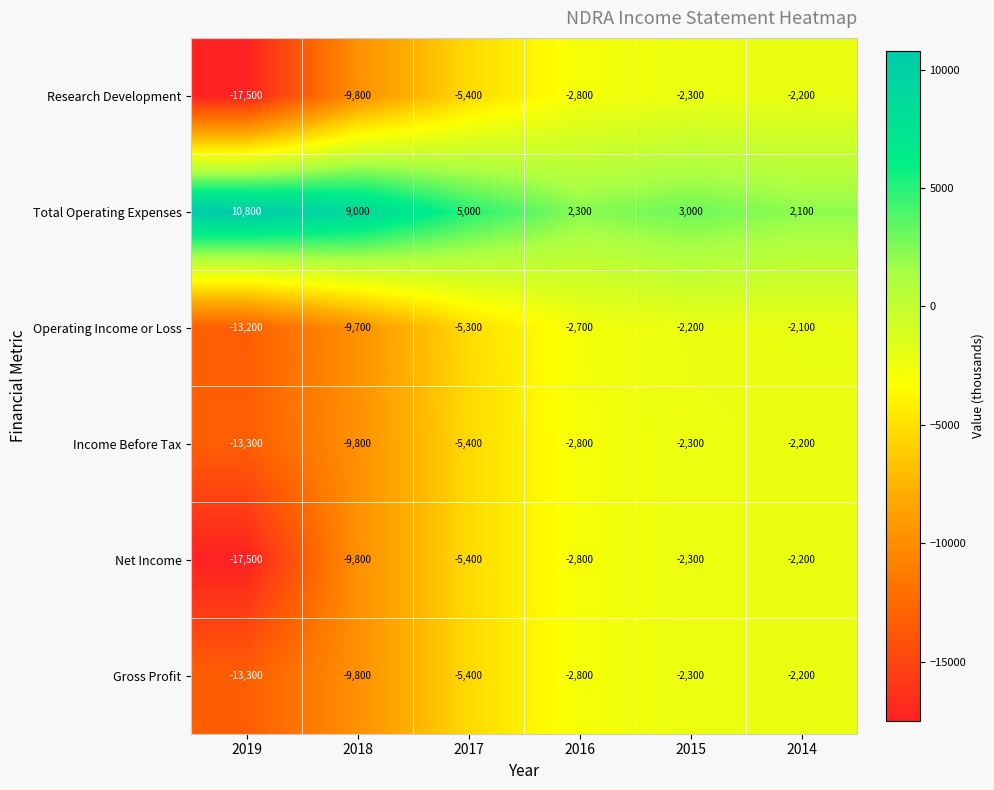

What is the total value across all series at 2015?

-8400